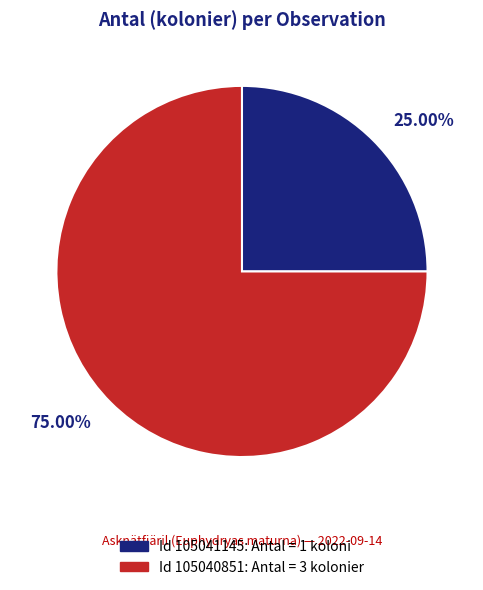

Is there a majority slice in this chart?

Yes